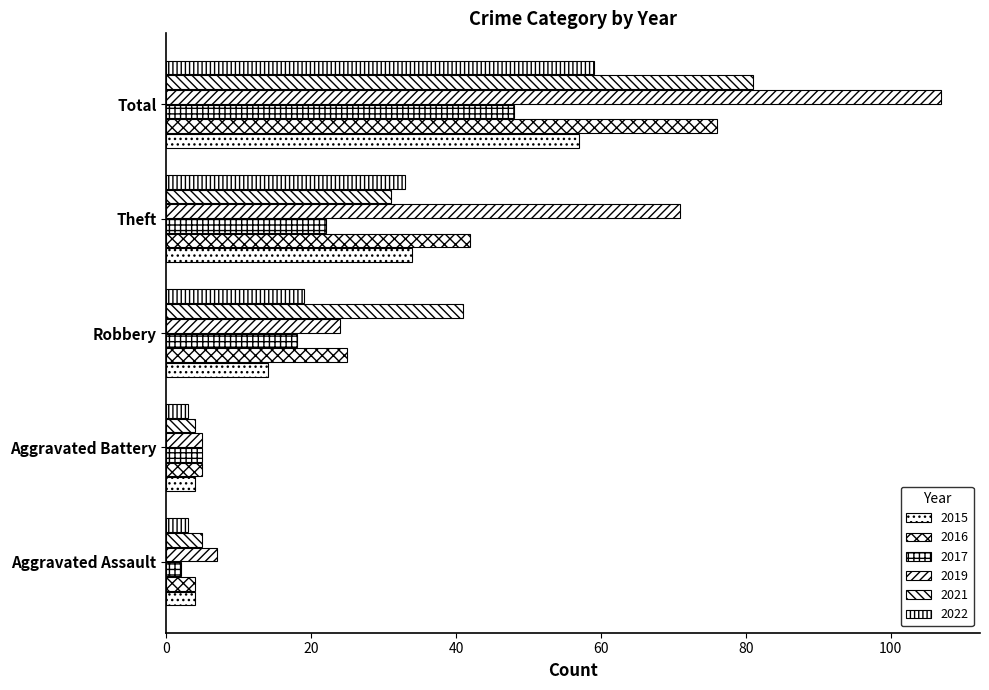

At which category does the chart reach its minimum across all series?

Aggravated Assault